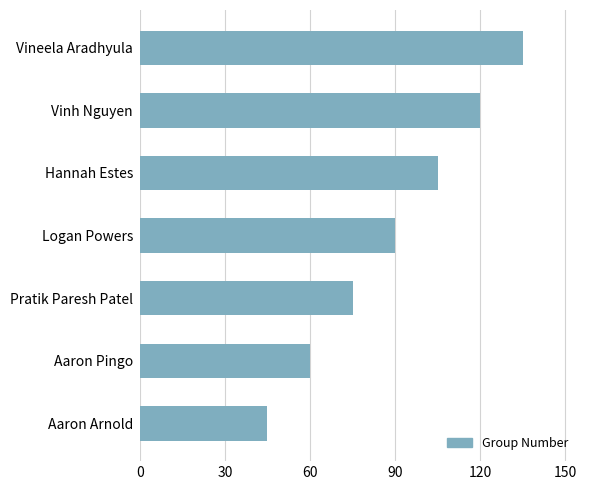

Reading bottom to top, what are all the values shown in this chart?

45	60	75	90	105	120	135